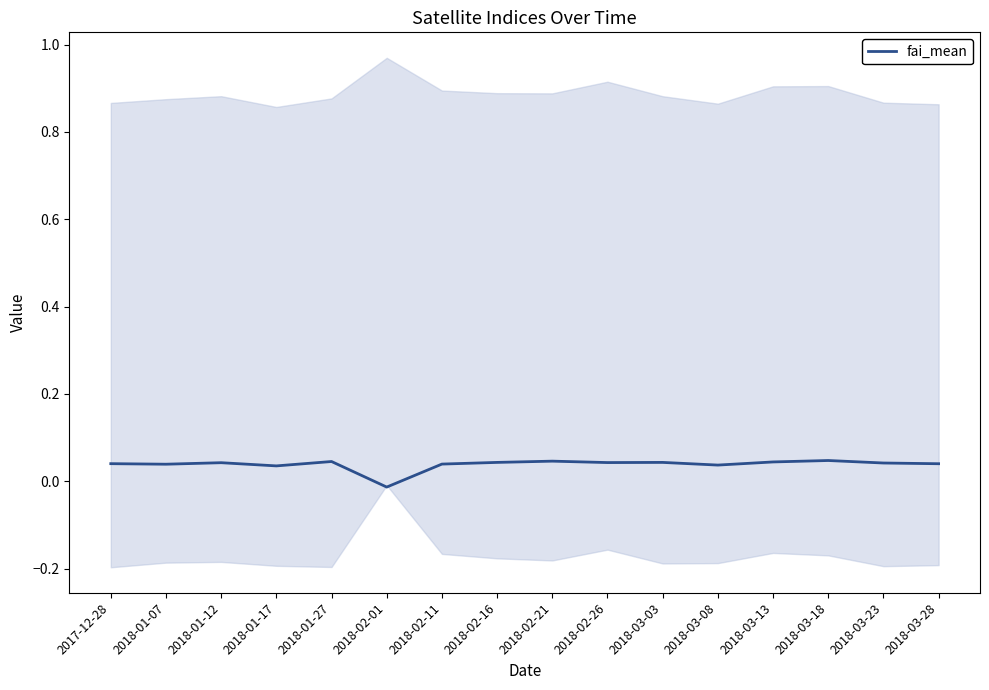

At which label is the value closest to 0?

2018-02-01